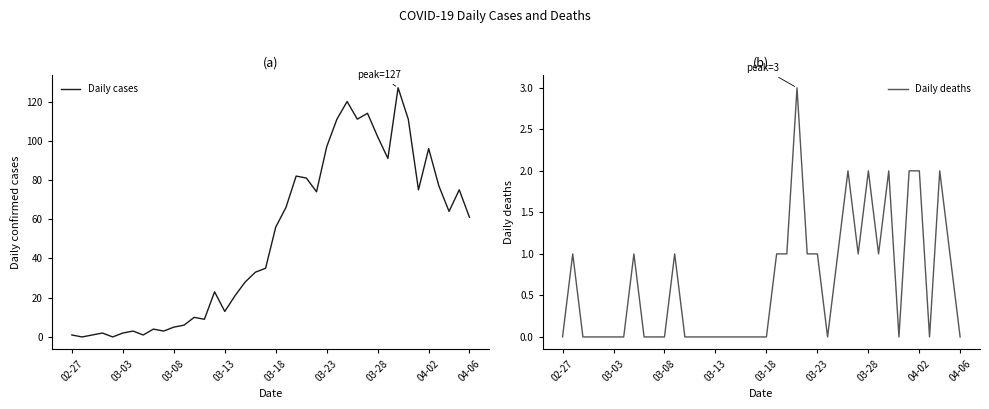

Reading right to left, list all the values displayed in this chart.

Daily cases: 61	75	64	77	96	75	111	127	91	102	114	111	120	111	97	74	81	82	66	56	35	33	28	21	13	23	9	10	6	5	3	4	1	3	2	0	2	1	0	1
Daily deaths: 0	1	2	0	2	2	0	2	1	2	1	2	1	0	1	1	3	1	1	0	0	0	0	0	0	0	0	0	1	0	0	0	1	0	0	0	0	0	1	0